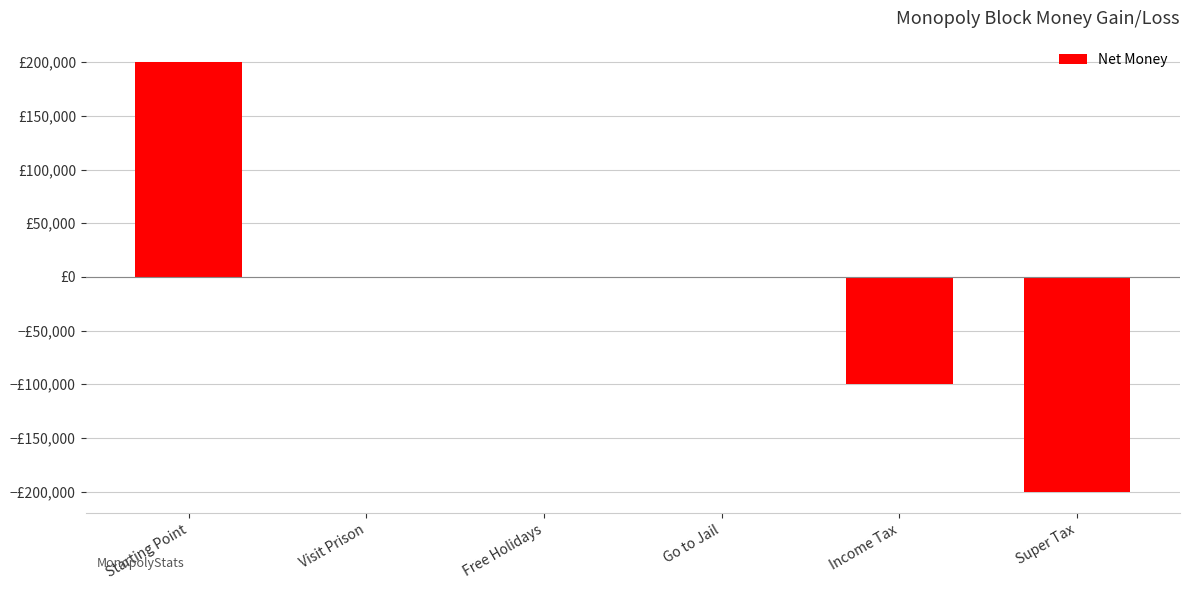

Reading right to left, transcribe all the data shown in this chart.

-200000	-100000	0	0	0	200000